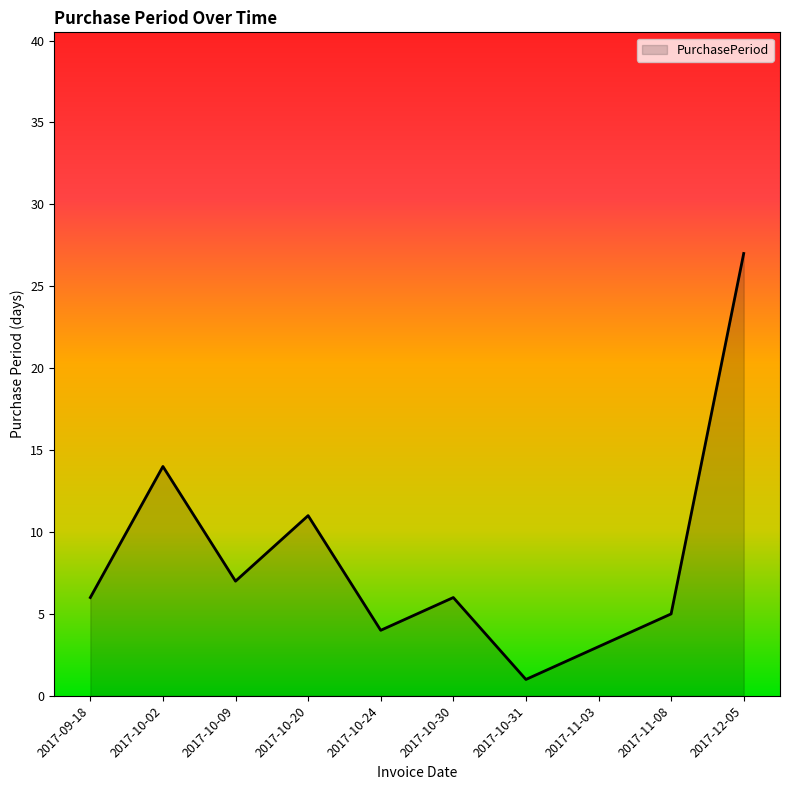

True or false: the data shows 27 at 2017-12-05.

True